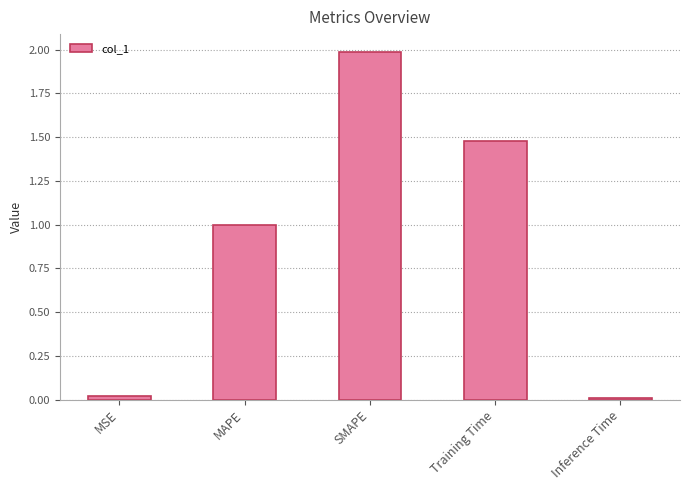

What value does the data have at Training Time?

1.5